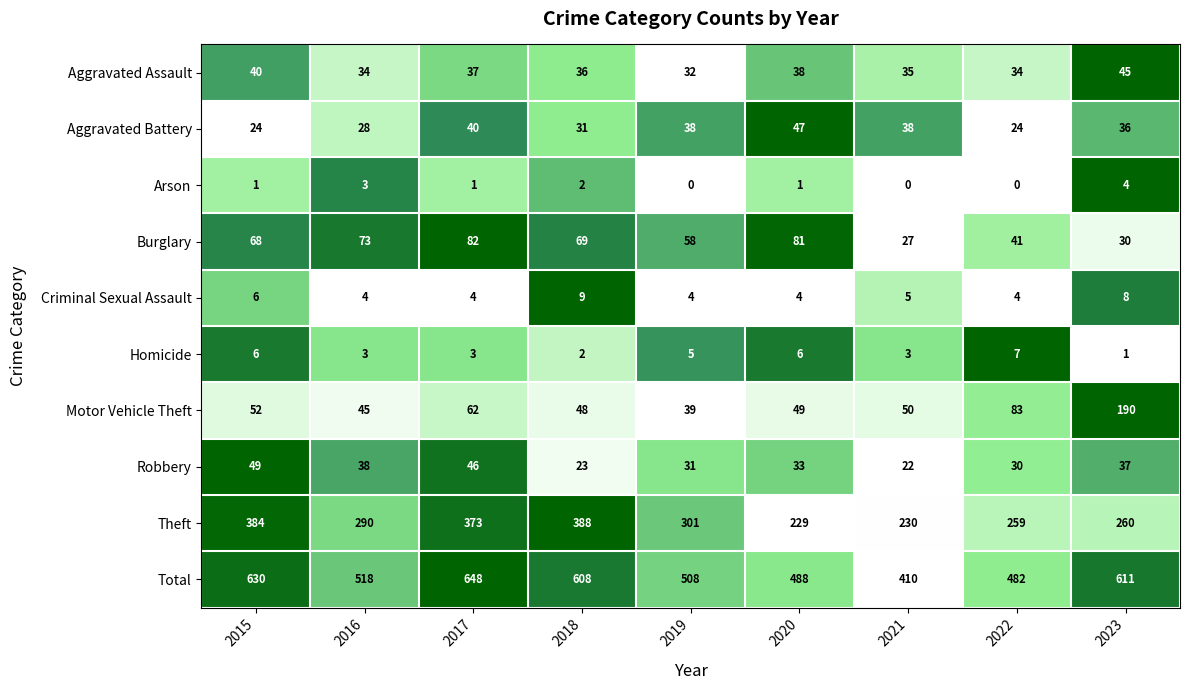

Which series has the largest range (max minus min)?

Total